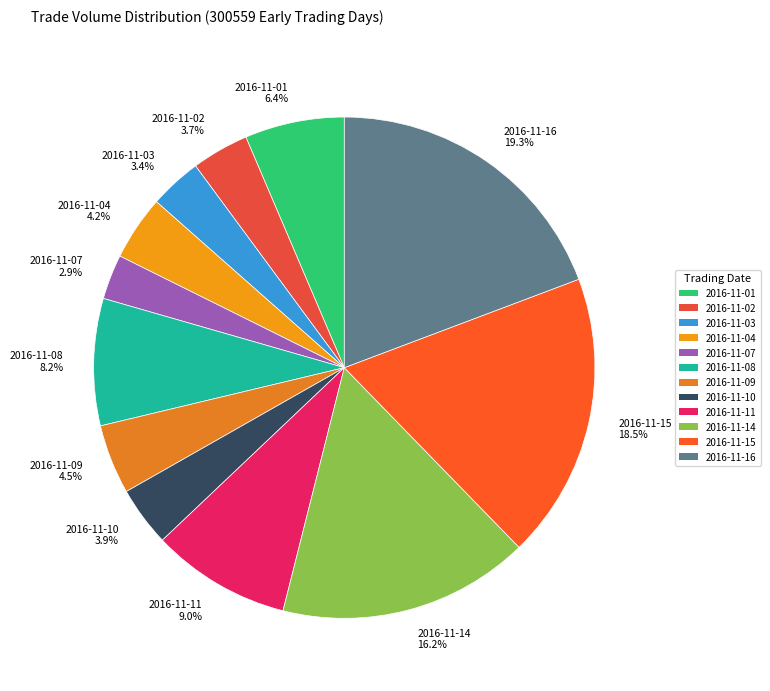

Do 2016-11-14 and 2016-11-03 together represent more than half of the pie?

No